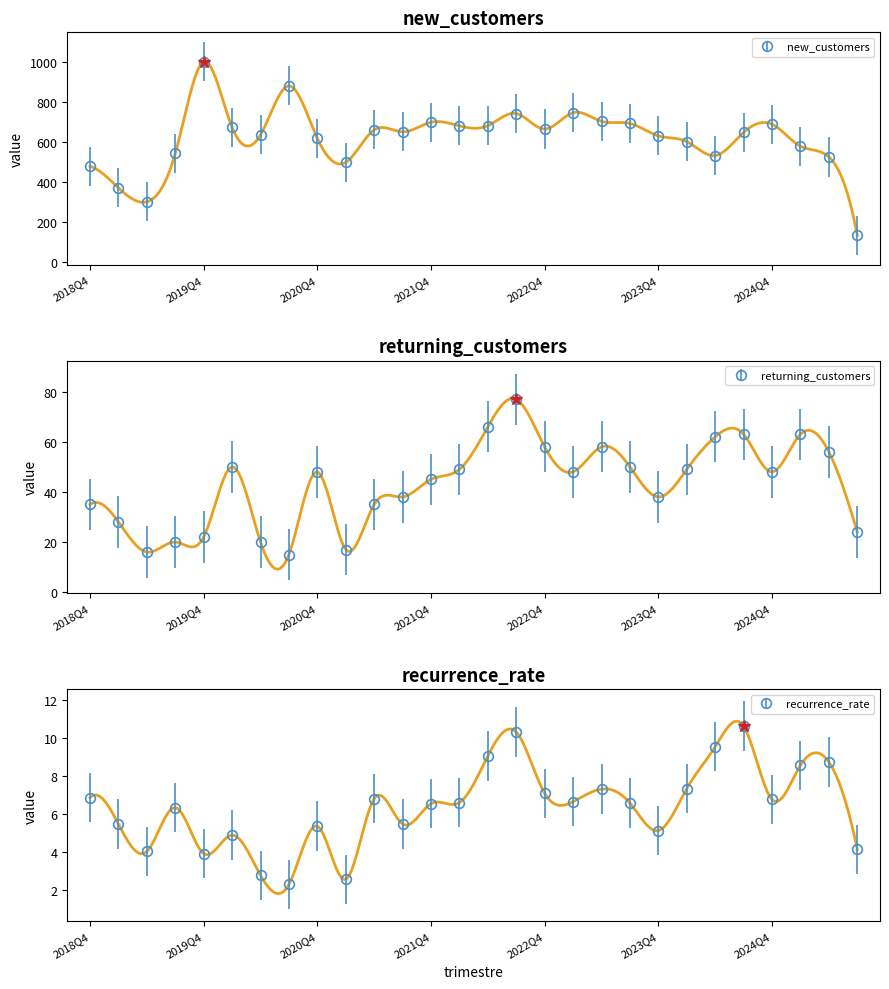

What is the spread (max minus min) of values at 2019Q3?

536.7